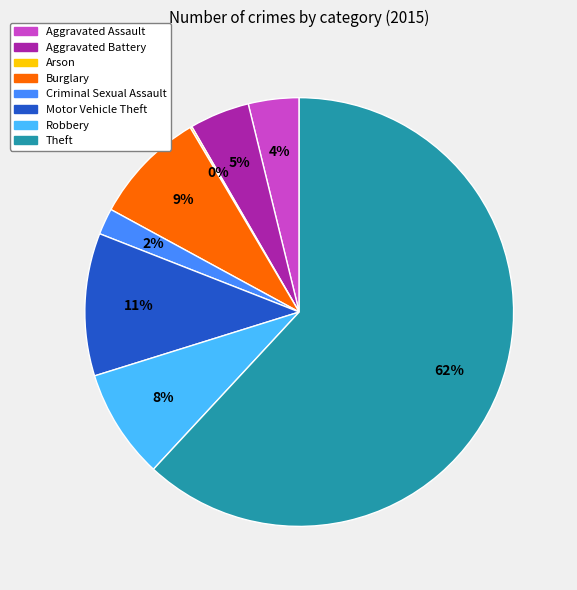

What is the majority slice?

Theft